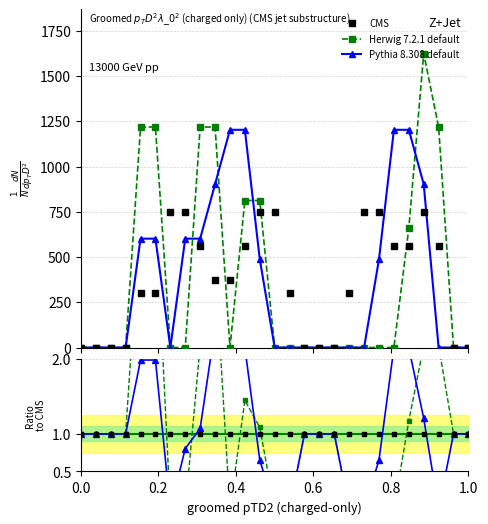

What is the maximum value for CMS?

747.8